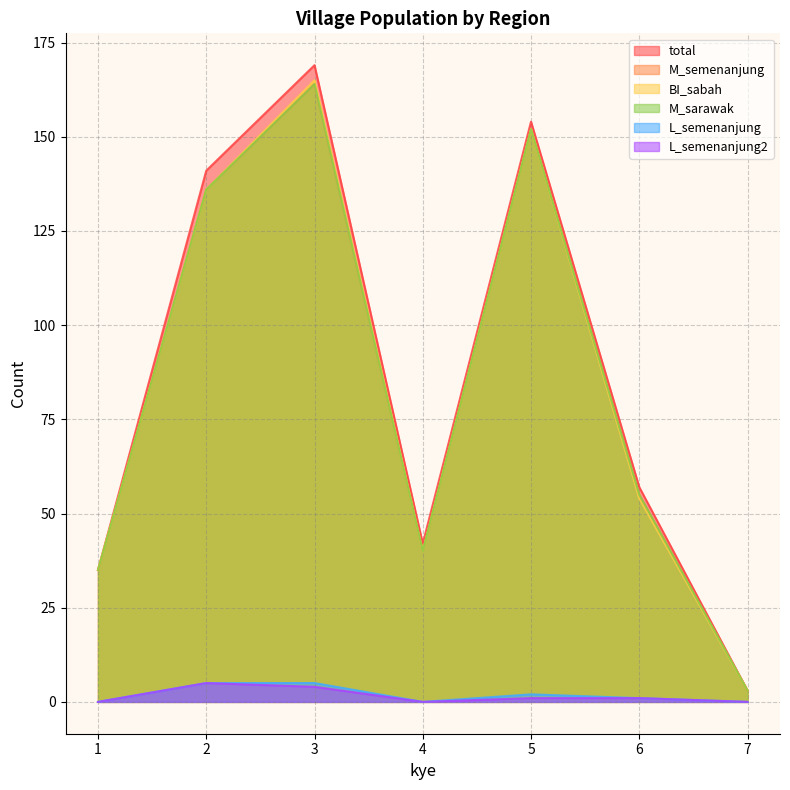

What is the average value of the BI_sabah series?

84